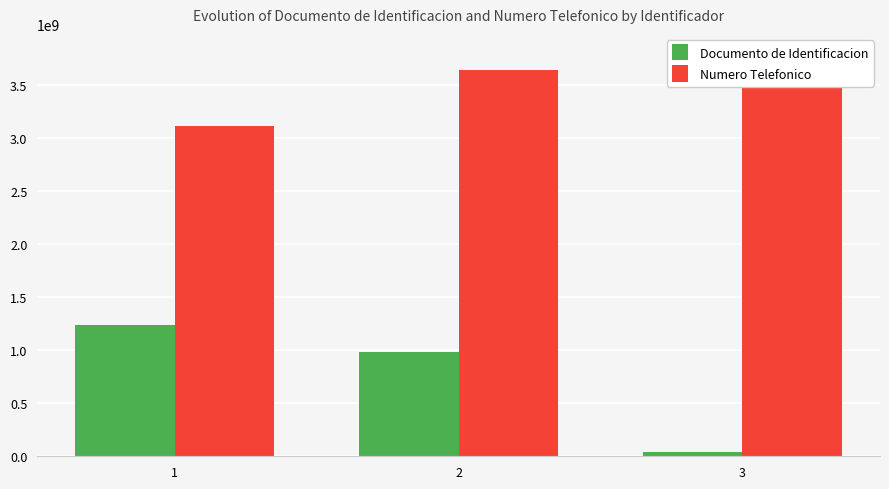

Reading left to right, what are all the values shown in this chart?

Documento de Identificacion: 1=1234567890	2=987654321	3=39789321
Numero Telefonico: 1=3116987523	2=3639874520	3=3793175677